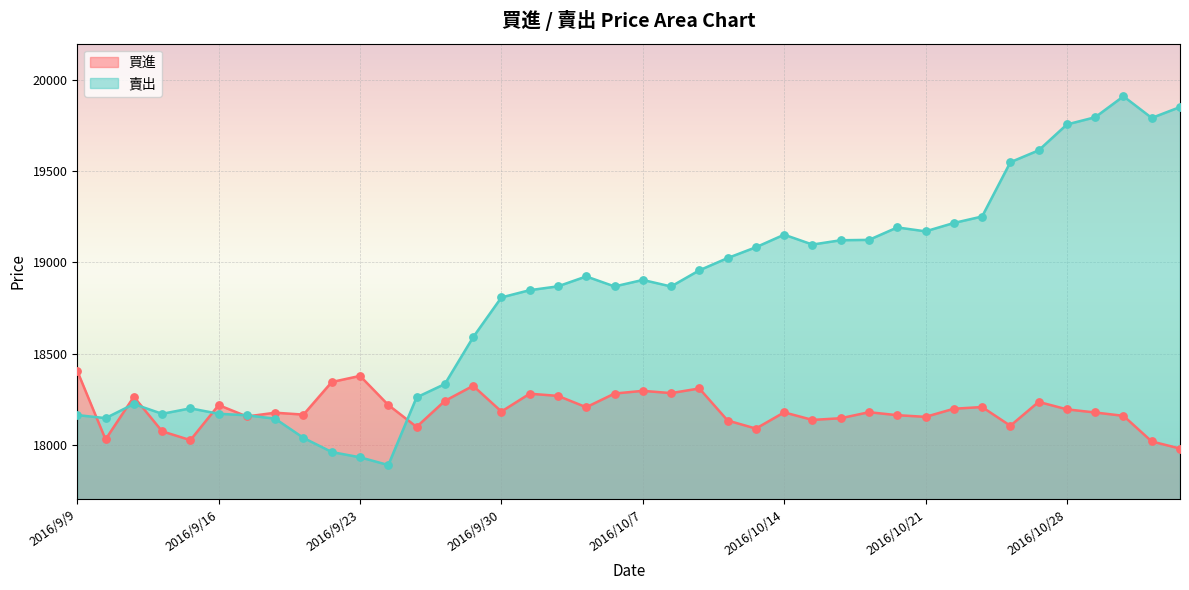

Which series reaches the minimum Y coordinate?

賣出